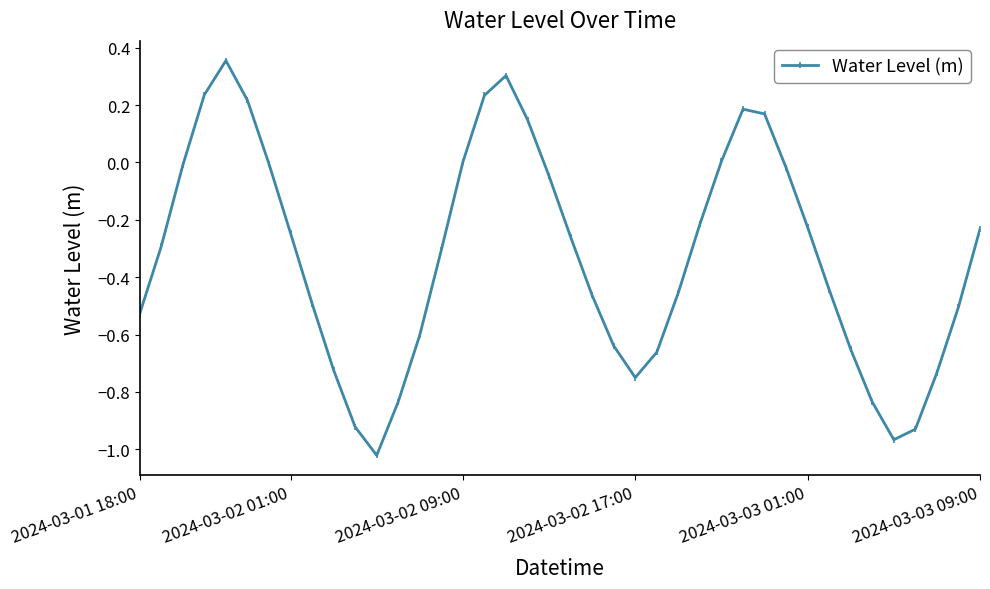

What is the difference between the second highest and minimum values?

1.3